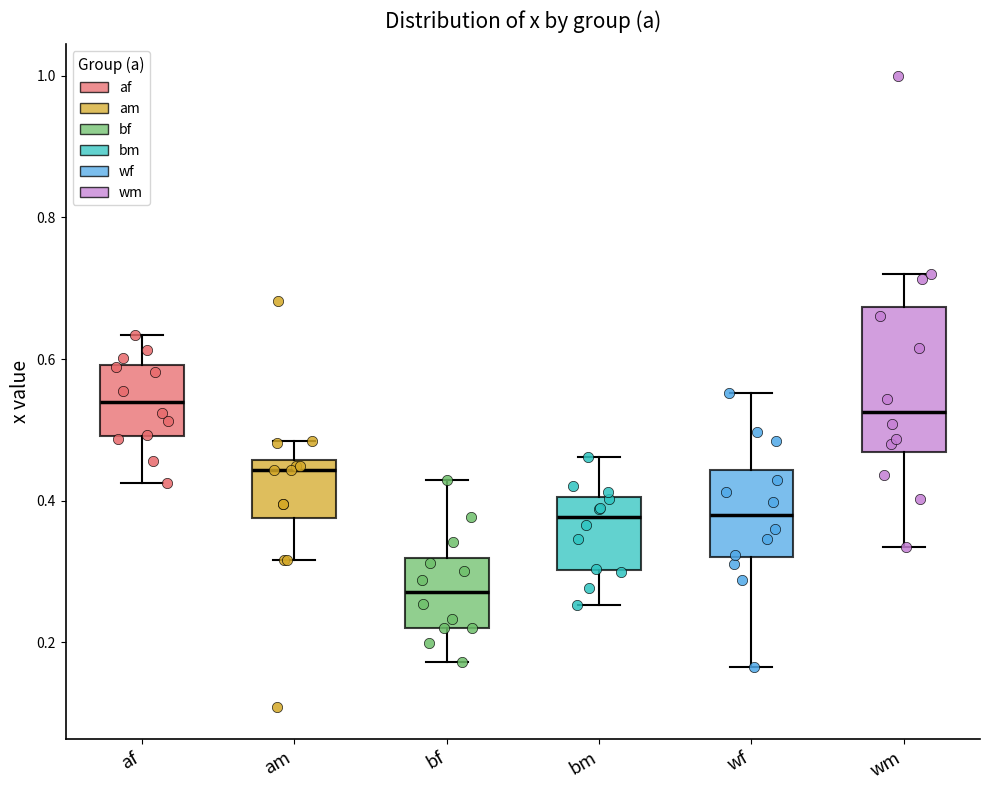

Reading left to right, transcribe this box plot: for each box, give where its median line is, the range the box spans, and where its two whiskers end, as read against the y-axis. The values are not printed on the chart, so give them approximately, as read against the axis.

af: median 0.54, box 0.50 to 0.60, whiskers 0.42 to 0.64
am: median 0.44, box 0.38 to 0.46, whiskers 0.32 to 0.48
bf: median 0.28, box 0.22 to 0.32, whiskers 0.18 to 0.42
bm: median 0.38, box 0.30 to 0.40, whiskers 0.26 to 0.46
wf: median 0.38, box 0.32 to 0.44, whiskers 0.16 to 0.56
wm: median 0.52, box 0.46 to 0.68, whiskers 0.34 to 0.72